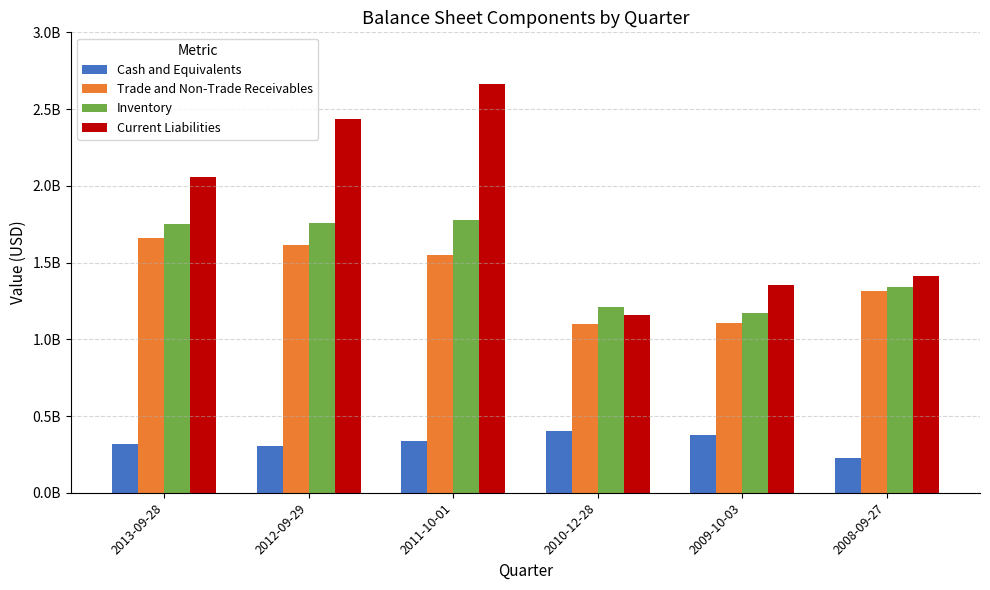

What is the spread (max minus min) of values at 2012-09-29?

2131239000